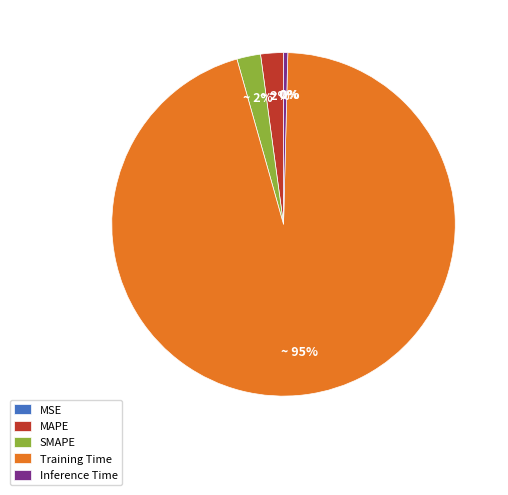

Is there any slice that represents more than half of the pie?

Yes